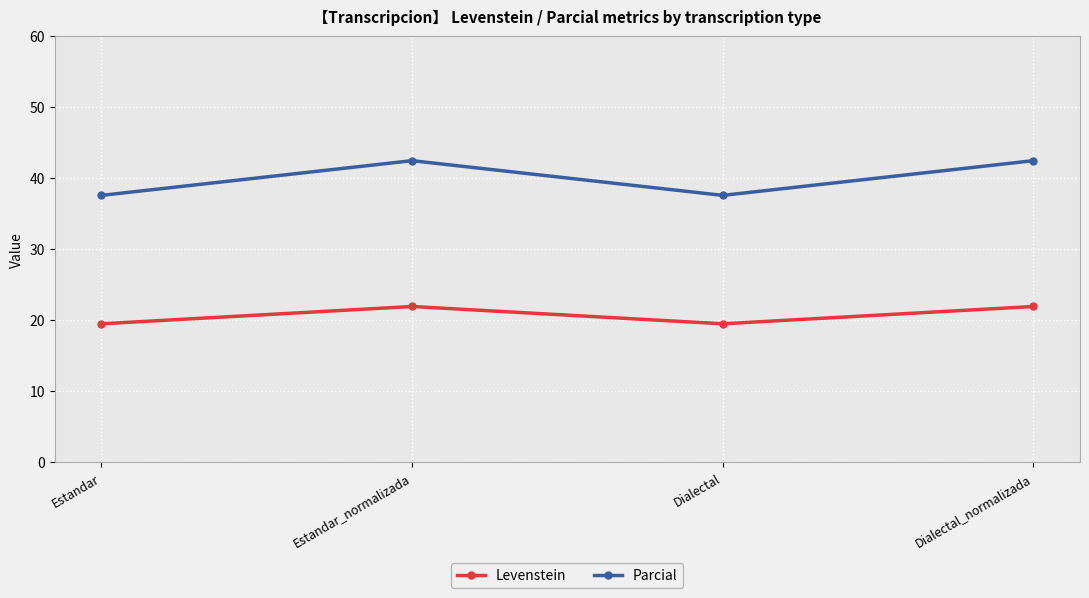

True or false: Levenstein and Parcial cross at least once.

False